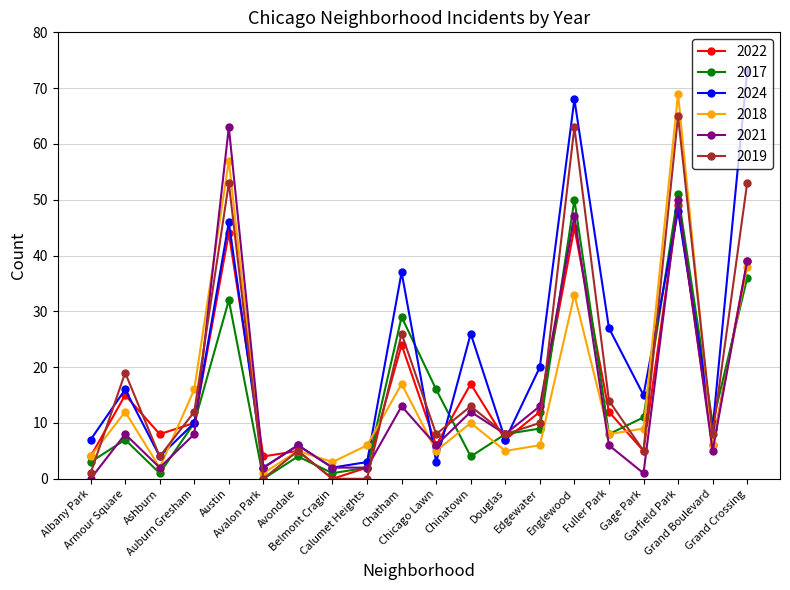

Which series has the widest spread of values?

2024